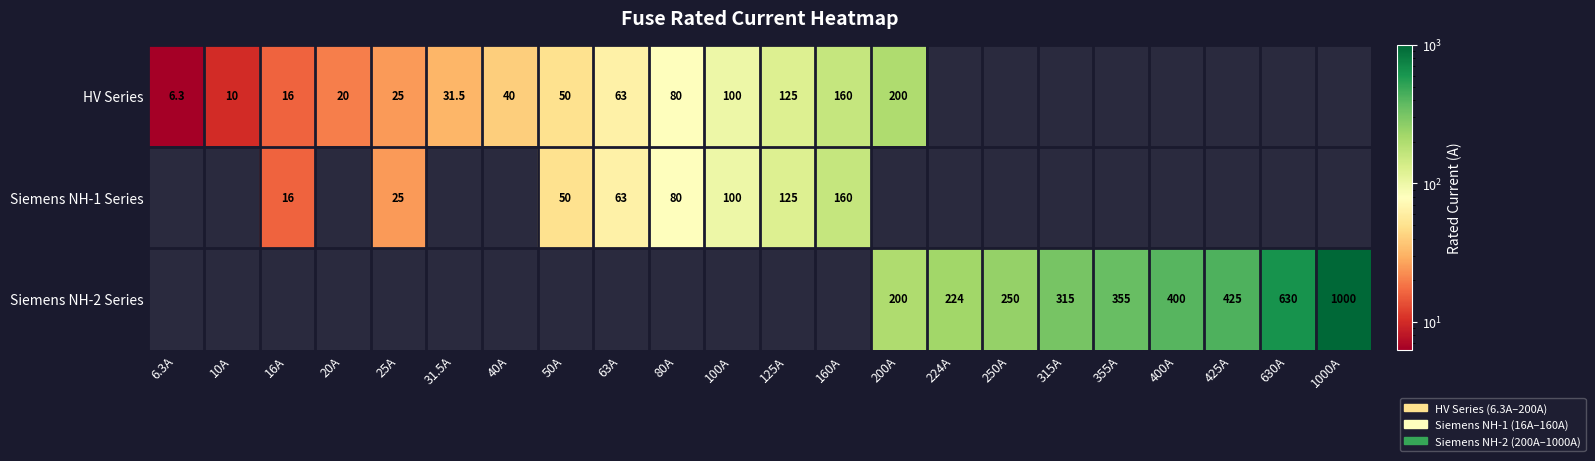

Is it true that HV Series equals 6.3 at 6.3A?

True